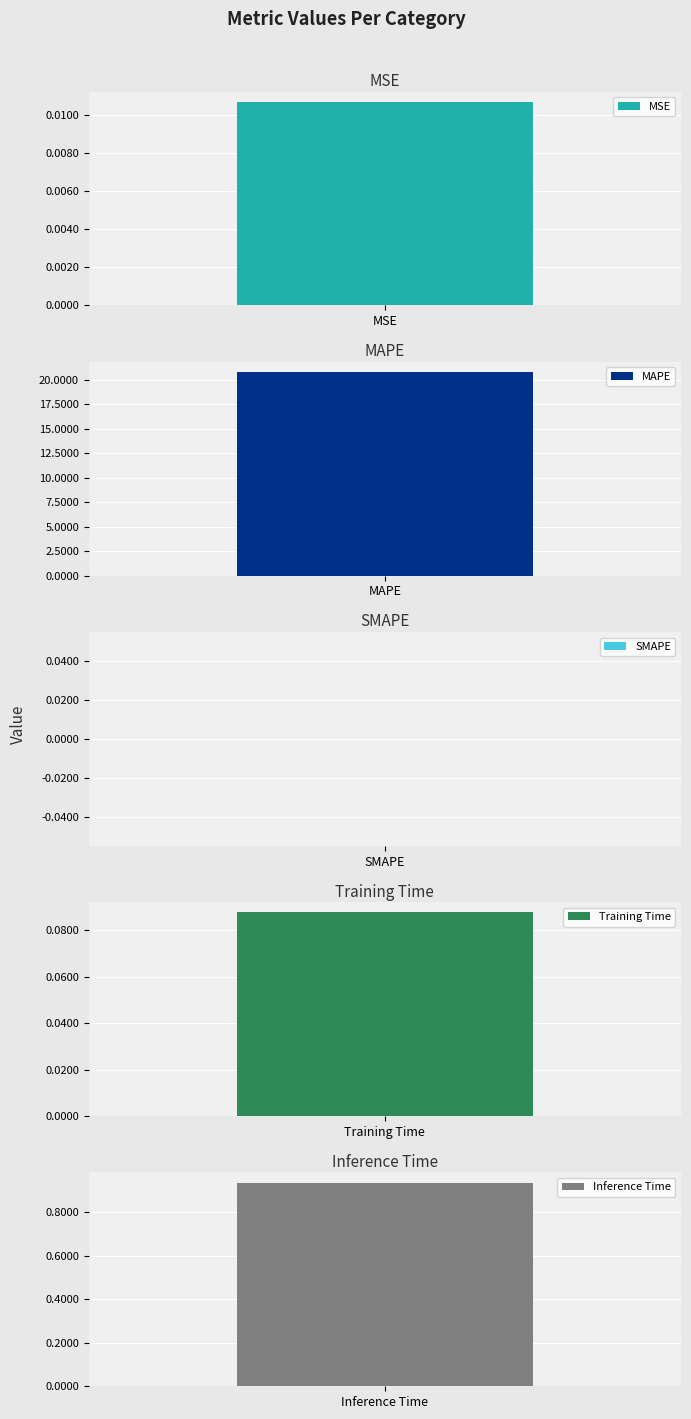

List the labels in order of value, smallest first.

SMAPE, MSE, Training Time, Inference Time, MAPE